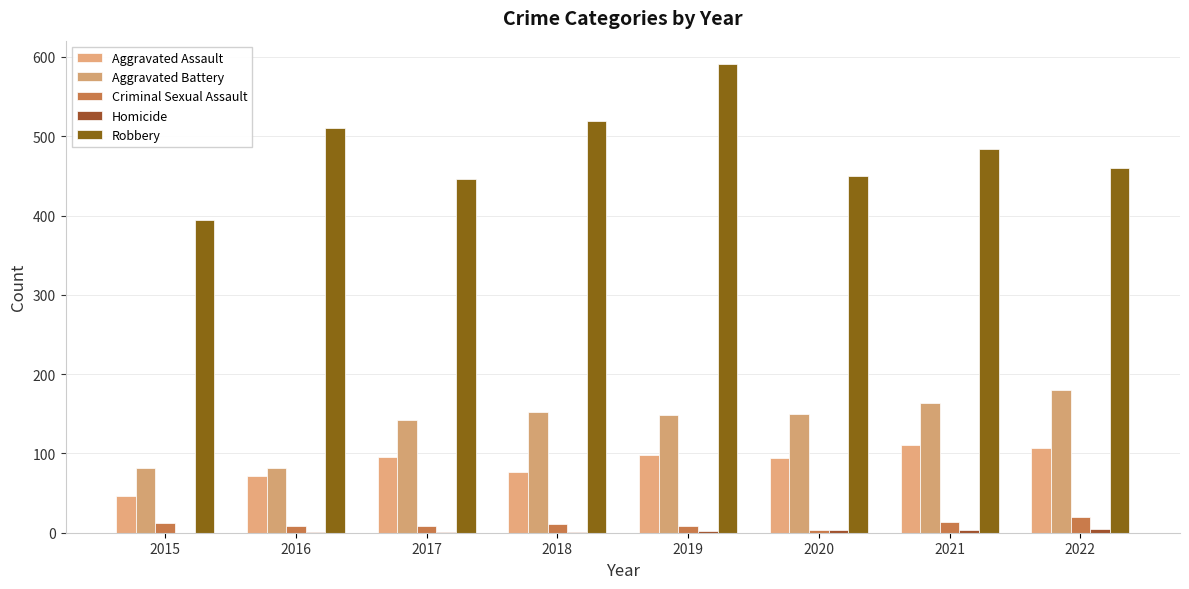

Count the Criminal Sexual Assault values in the range 8 to 14.

6